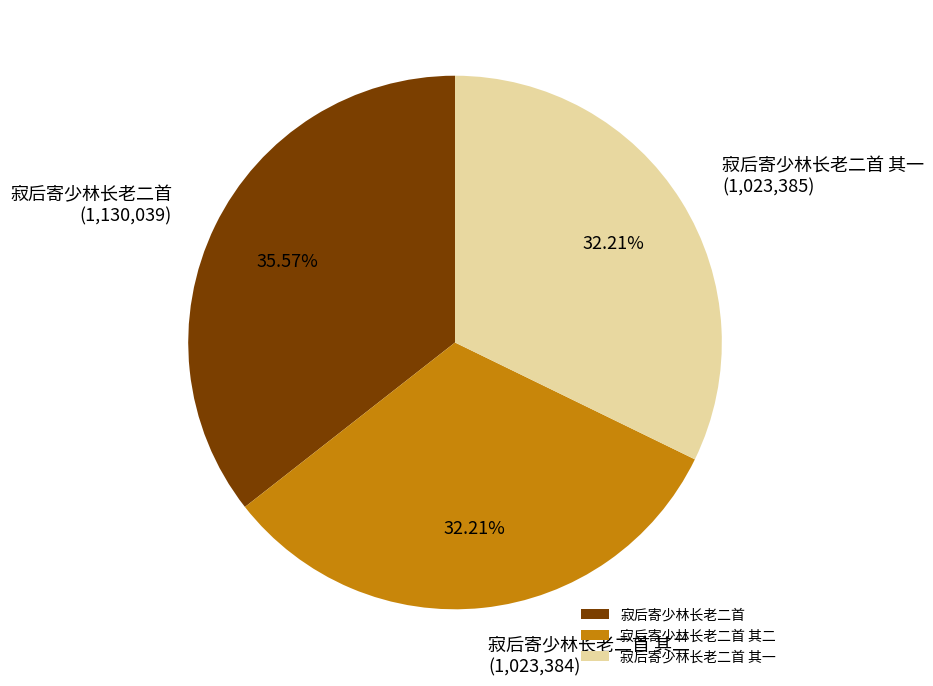

To the nearest percent, what percentage of the pie is 寂后寄少林长老二首 其一?

32%